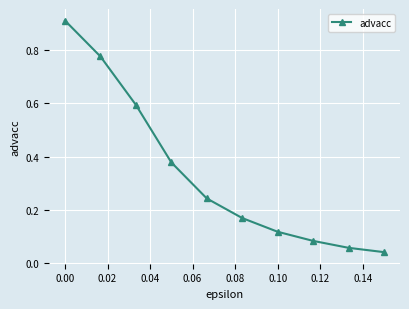

What is the average value?

0.3